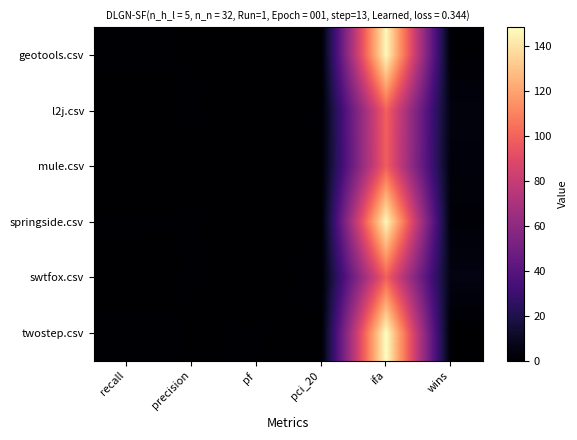

At recall, list the series in order from smallest to largest.

swtfox.csv, mule.csv, l2j.csv, springside.csv, geotools.csv, twostep.csv